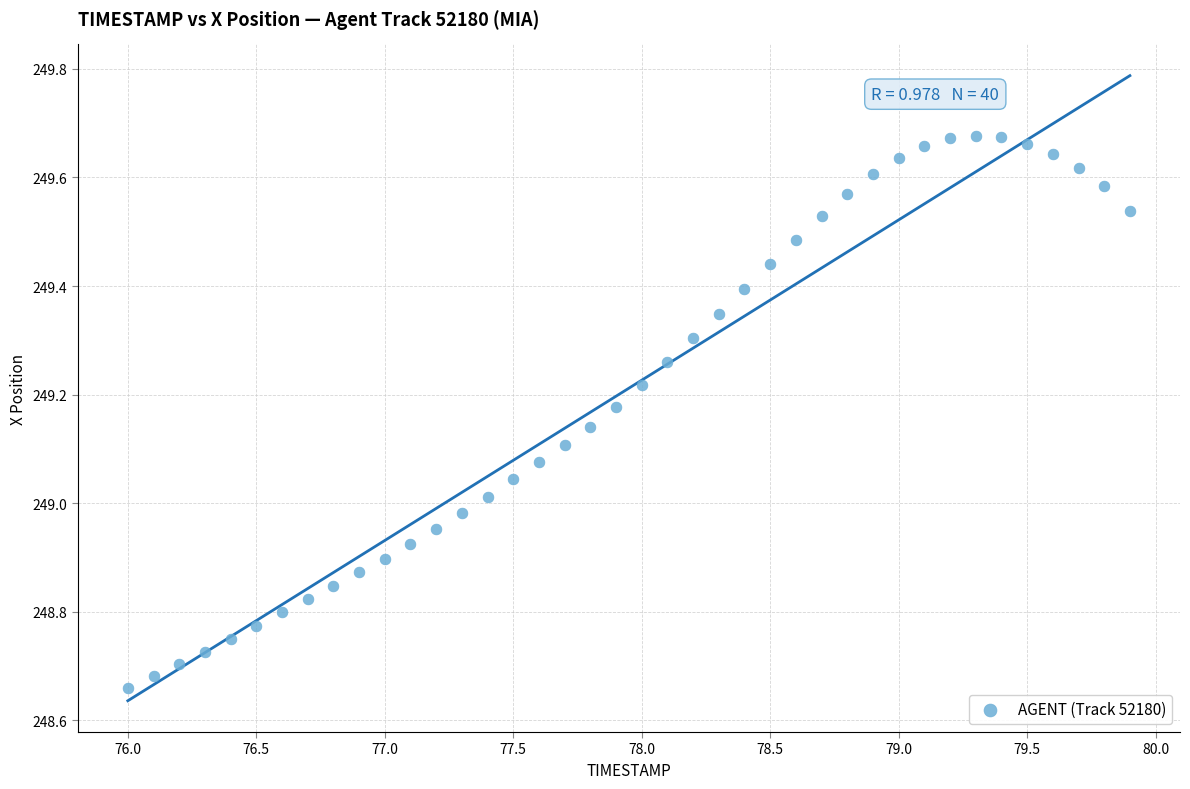

What is the range of X values (max minus min)?

3.9